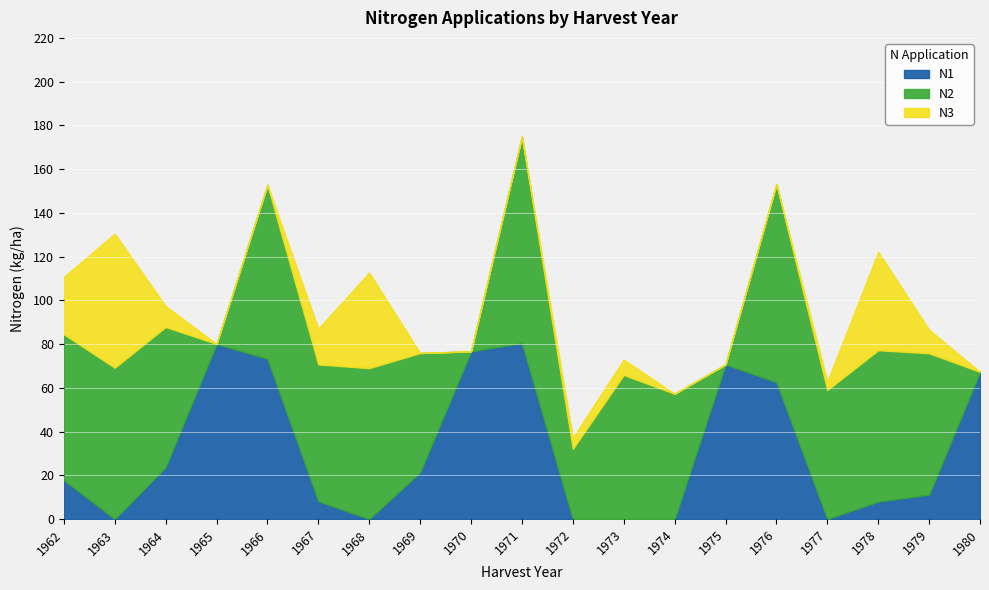

Reading left to right, what are all the values shown in this chart?

N1: 17.8	0.0	23.7	80.1	73.3	8.2	0.0	21.4	76.7	80.5	0.0	0.0	0.0	70.7	62.6	0.0	8.0	11.2	67.3
N2: 66.7	69.2	64.1	0.0	79.5	62.5	69.0	54.5	0.0	94.4	32.1	65.9	57.3	0.0	90.6	59.0	69.2	64.6	0.0
N3: 26.2	61.3	9.6	0.0	0.0	16.4	43.7	0.0	0.0	0.0	5.1	7.0	0.0	0.0	0.0	3.9	45.0	10.8	0.0